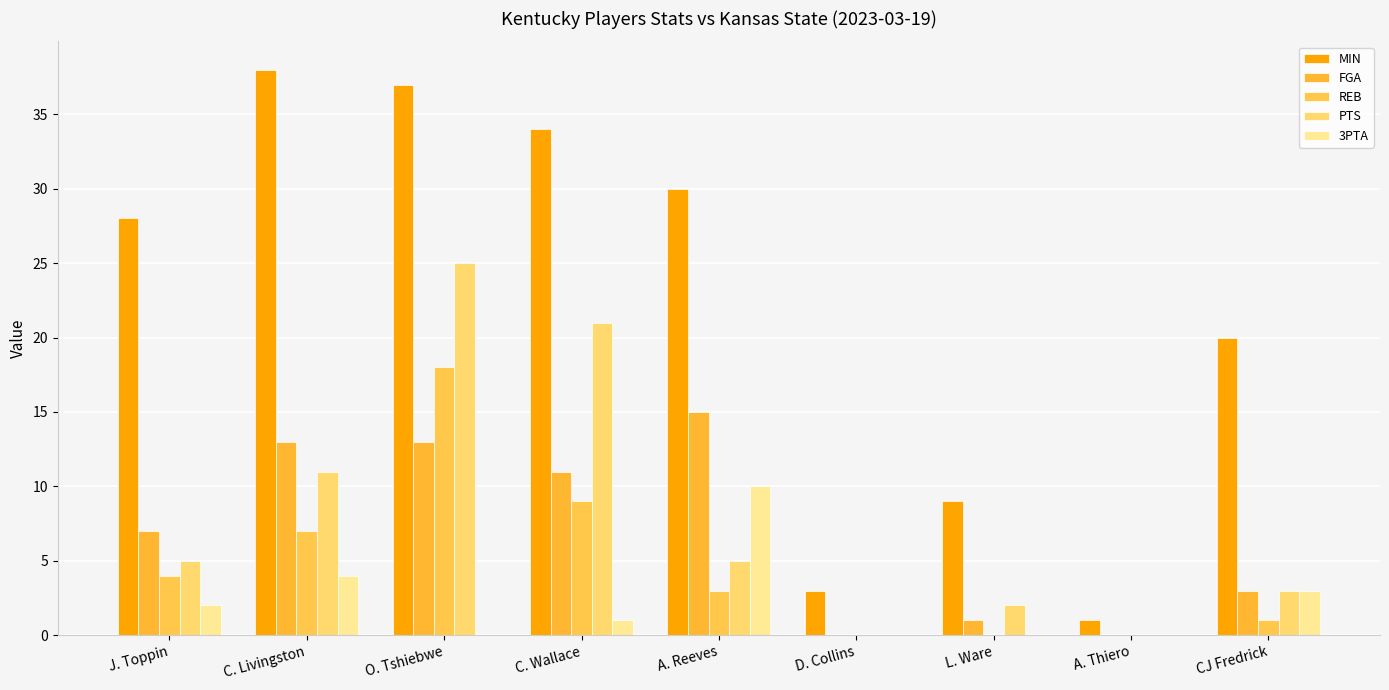

At which category is the sum across all series the highest?

O. Tshiebwe